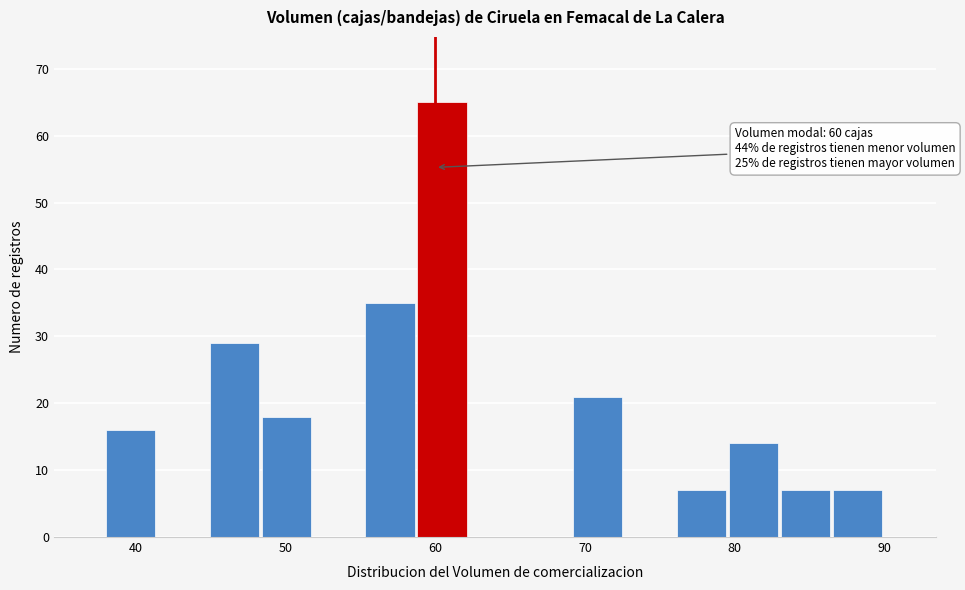

Read against the x-axis, roughly where is the centre of the tallest bar?

60